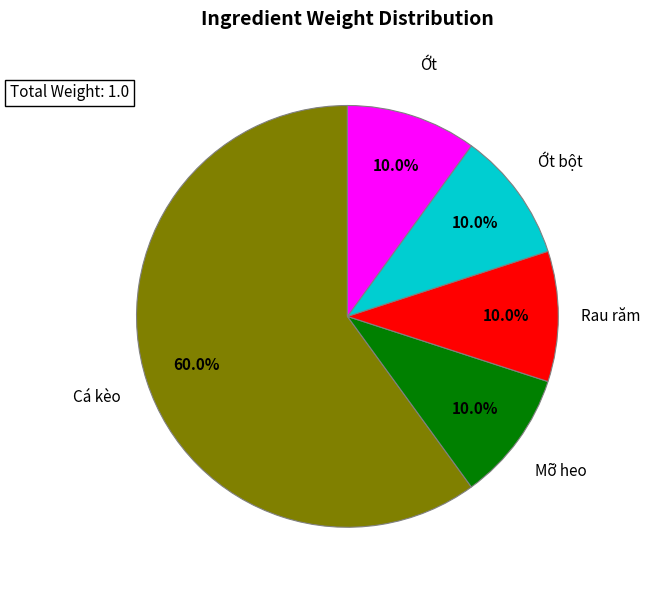

To the nearest percent, what is the average slice percentage?

20%